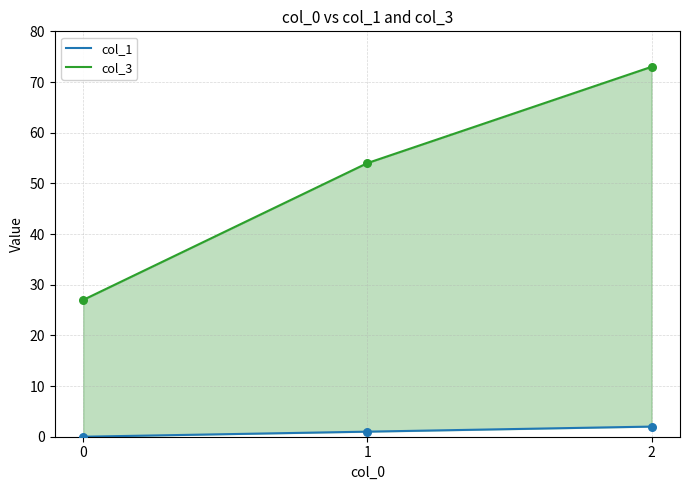

Which series has the widest spread of Y values?

col_3